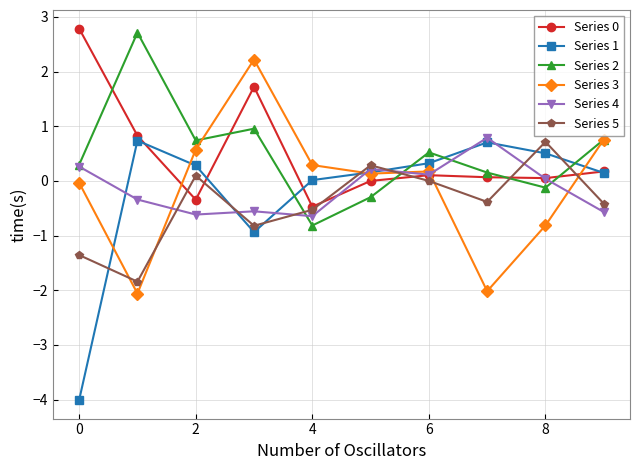

Which series has the widest spread of values?

Series 1